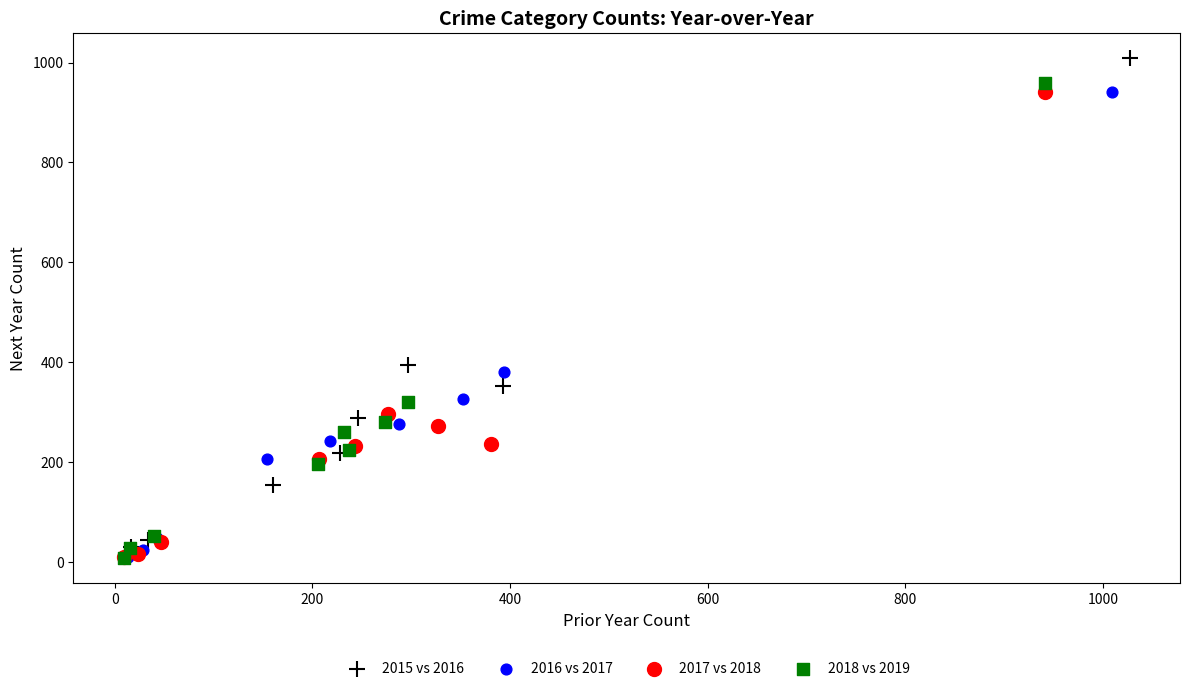

Which series reaches the maximum Y coordinate?

2015 vs 2016